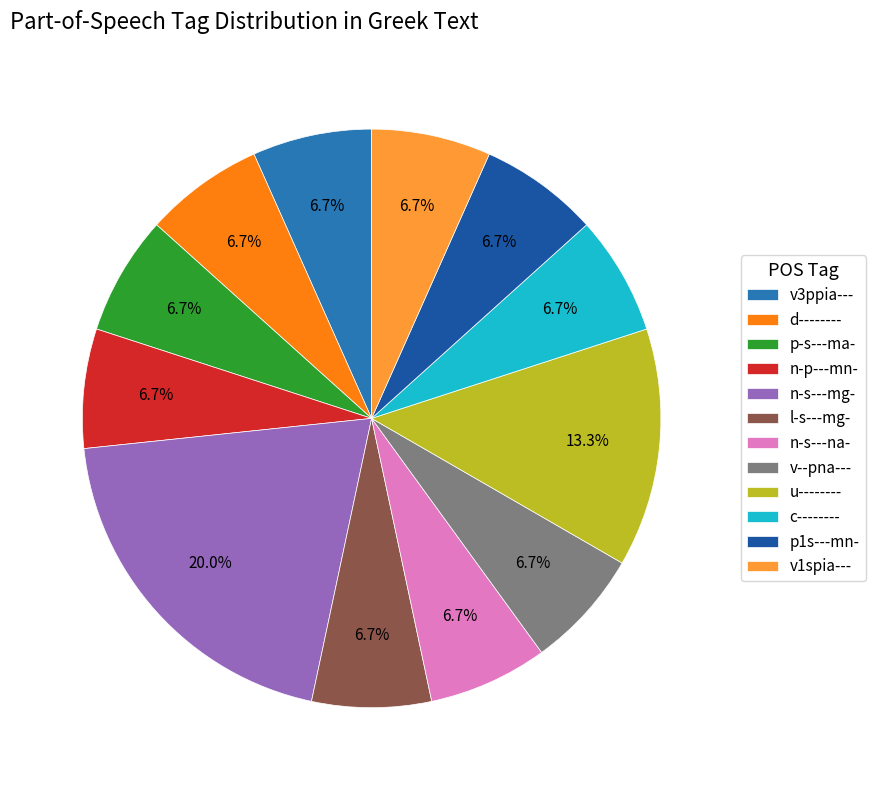

Is there a majority slice in this chart?

No